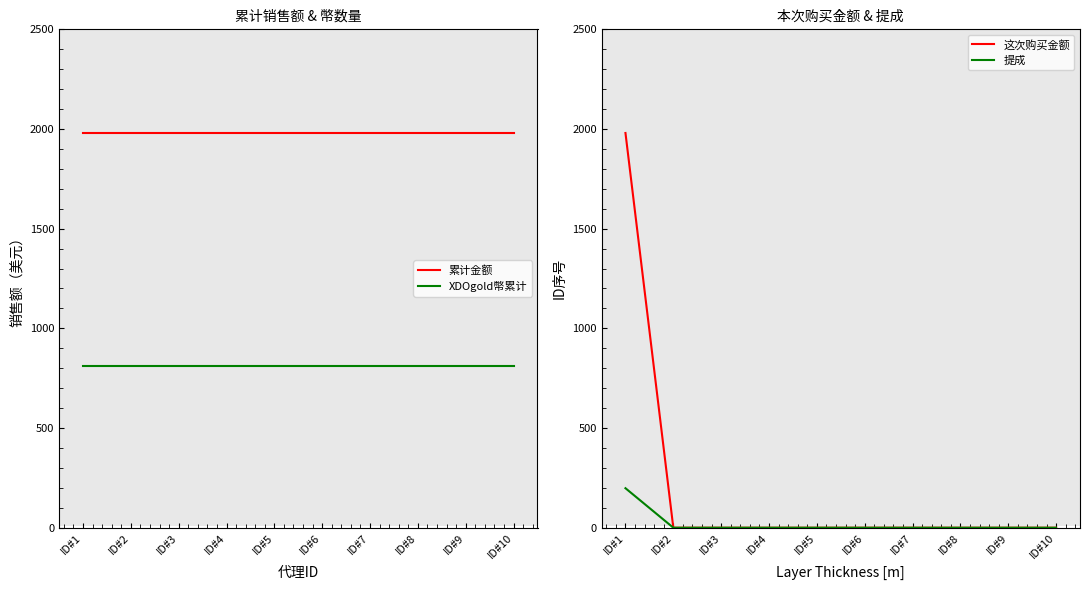

At which category does the chart reach its peak across all series?

ID#1